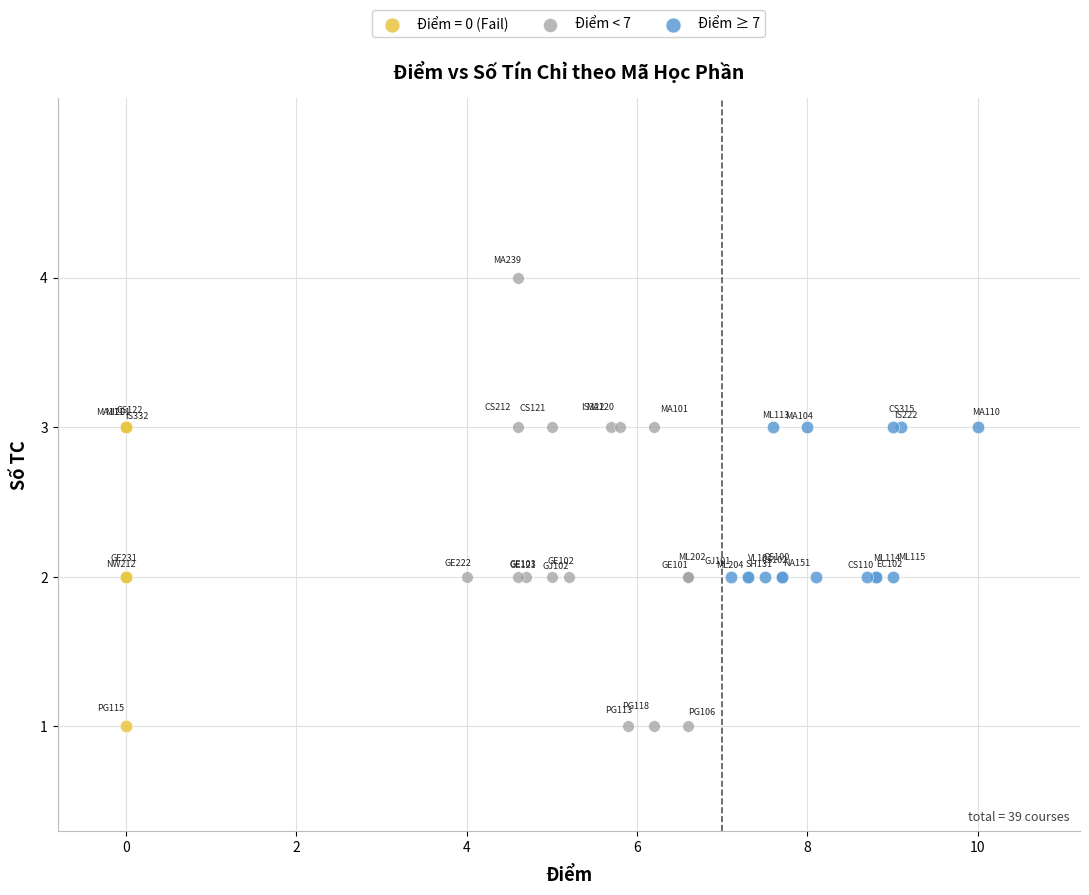

What are all the series names shown in the legend?

Điểm = 0 (Fail), Điểm < 7, Điểm ≥ 7